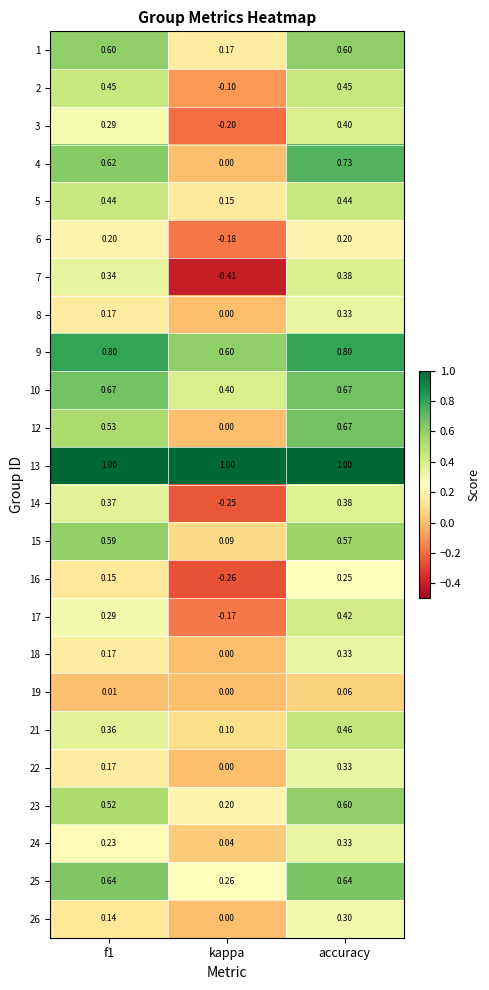

At which label is 4 closest to 0?

kappa